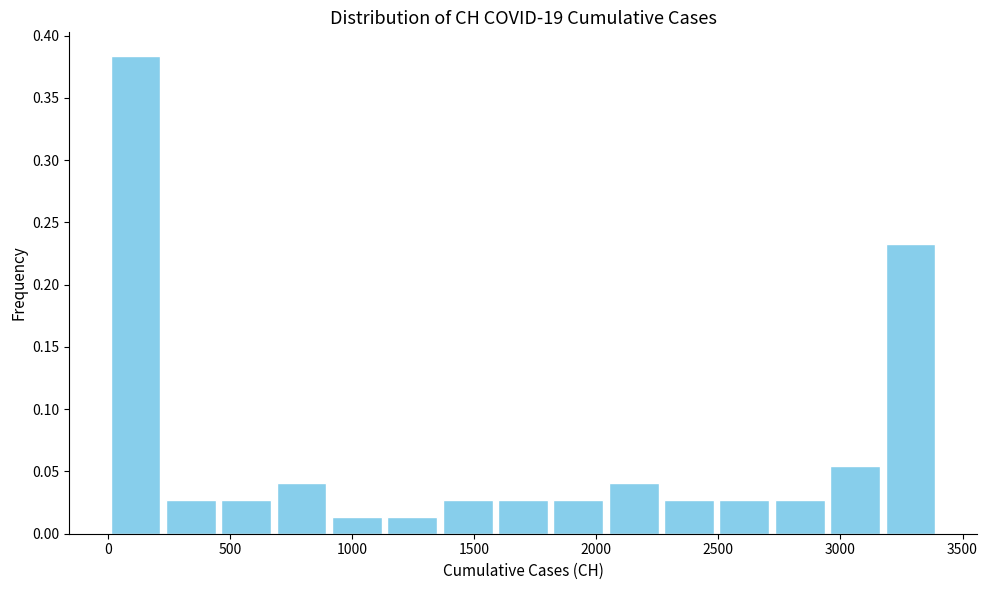

Reading left to right, transcribe this chart: for each bar, give the range it covers on the x-axis and its height. Neither the bar edges nor the heights are printed on the chart, so give them approximately, as read against the axes.

0 to 250: 0.385
250 to 450: 0.025
450 to 700: 0.025
700 to 900: 0.040
900 to 1150: 0.015
1150 to 1350: 0.015
1350 to 1600: 0.025
1600 to 1800: 0.025
1800 to 2050: 0.025
2050 to 2250: 0.040
2250 to 2500: 0.025
2500 to 2700: 0.025
2700 to 2950: 0.025
2950 to 3150: 0.055
3150 to 3400: 0.235